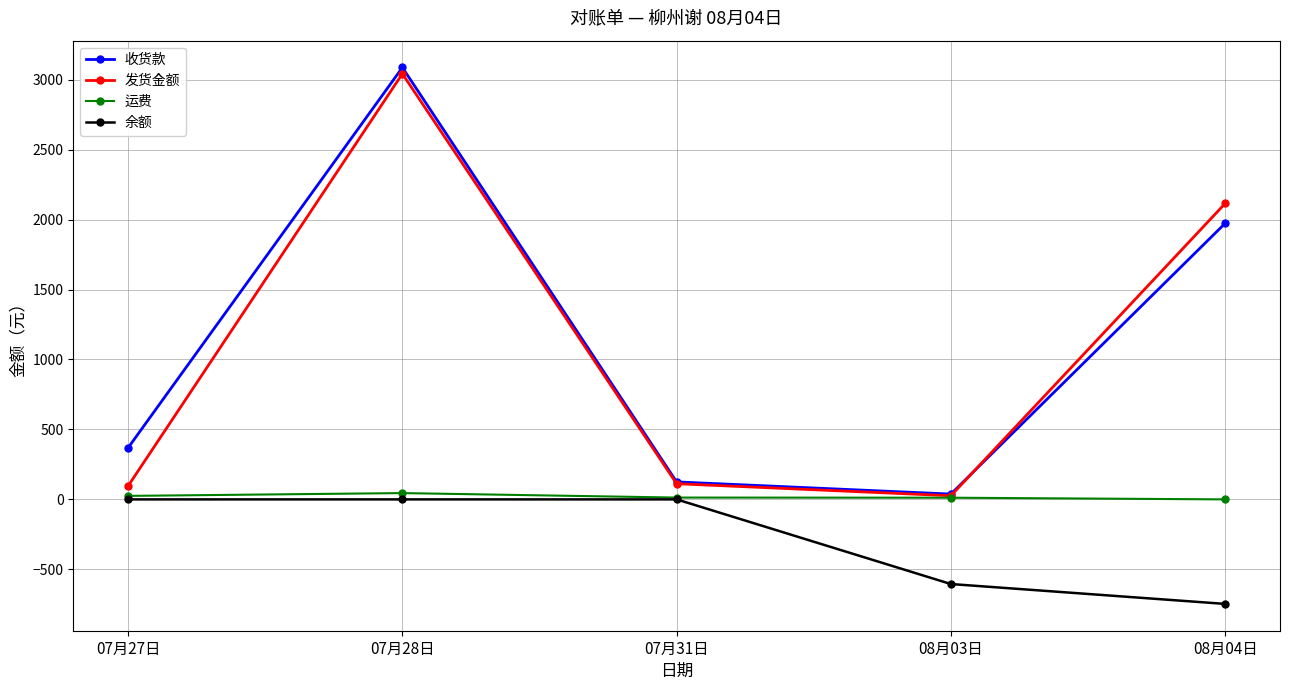

Between 07月27日 and 08月04日, which series saw the biggest shift?

发货金额